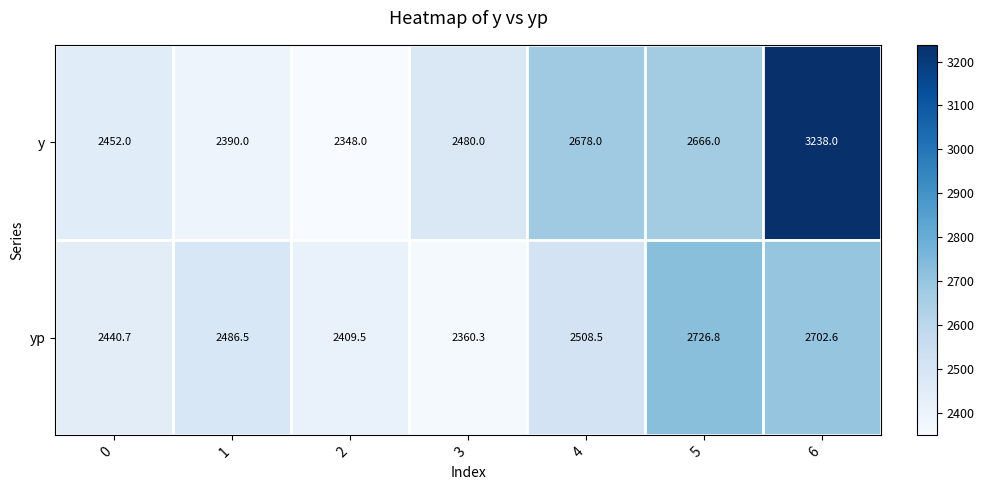

What is the total value across all series at 1?

4876.5